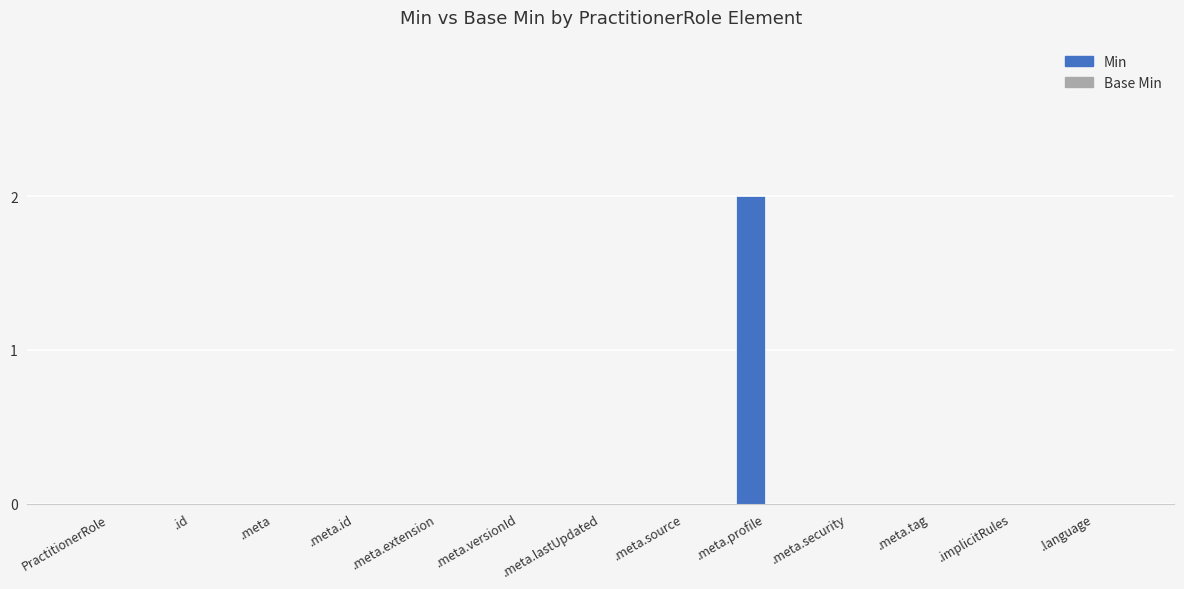

At which category does the chart reach its peak across all series?

.meta.profile